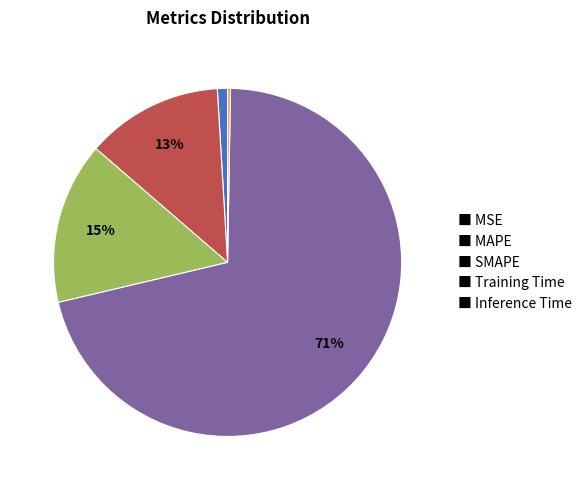

True or false: ■ MSE accounts for 1% of the total.

True